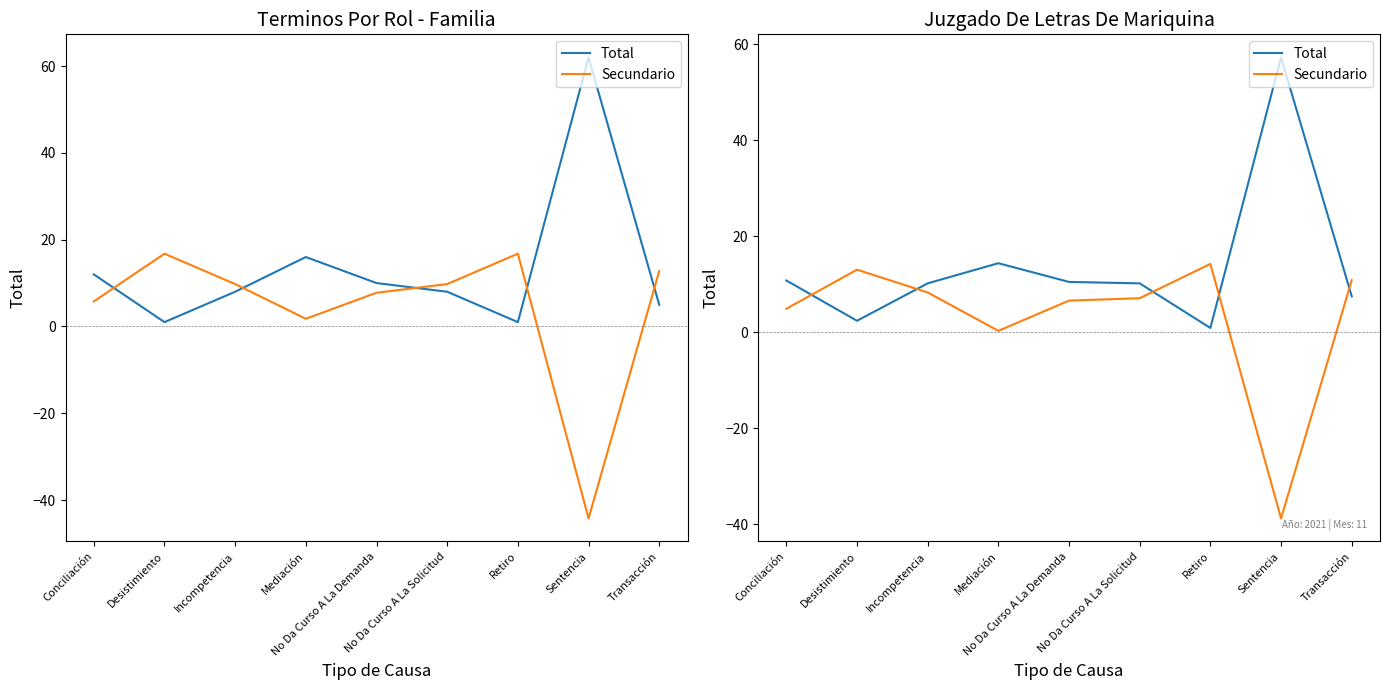

Does the chart have visible grid lines?

No